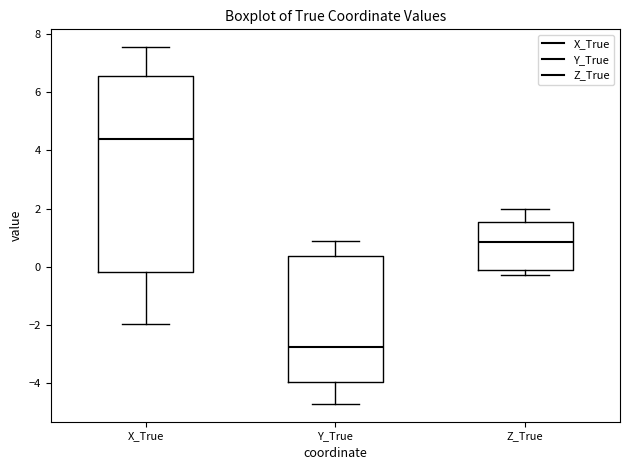

Reading left to right, transcribe this box plot: for each box, give where its median line is, the range the box spans, and where its two whiskers end, as read against the y-axis. The values are not printed on the chart, so give them approximately, as read against the axis.

X_True: median 4.4, box -0.2 to 6.6, whiskers -2.0 to 7.6
Y_True: median -2.8, box -4.0 to 0.4, whiskers -4.8 to 0.8
Z_True: median 0.8, box -0.2 to 1.6, whiskers -0.2 (just below the box's lower edge) to 2.0